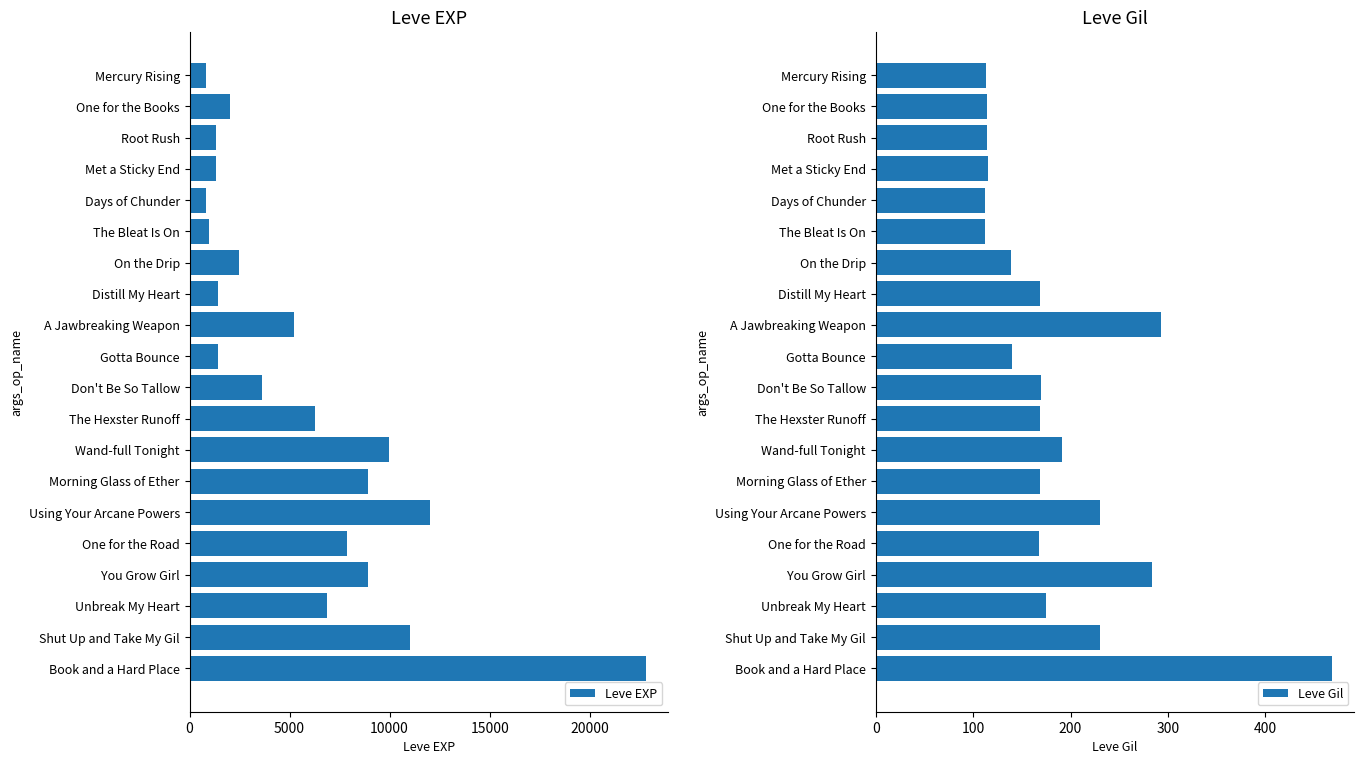

The value of Leve EXP at Using Your Arcane Powers is 19772. True or false?

False